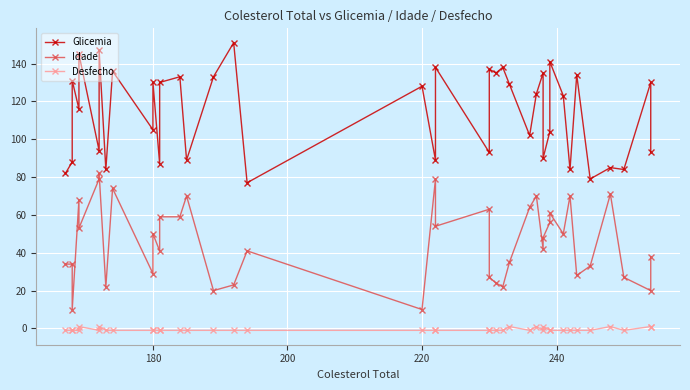

True or false: Desfecho and Idade cross at least once.

False